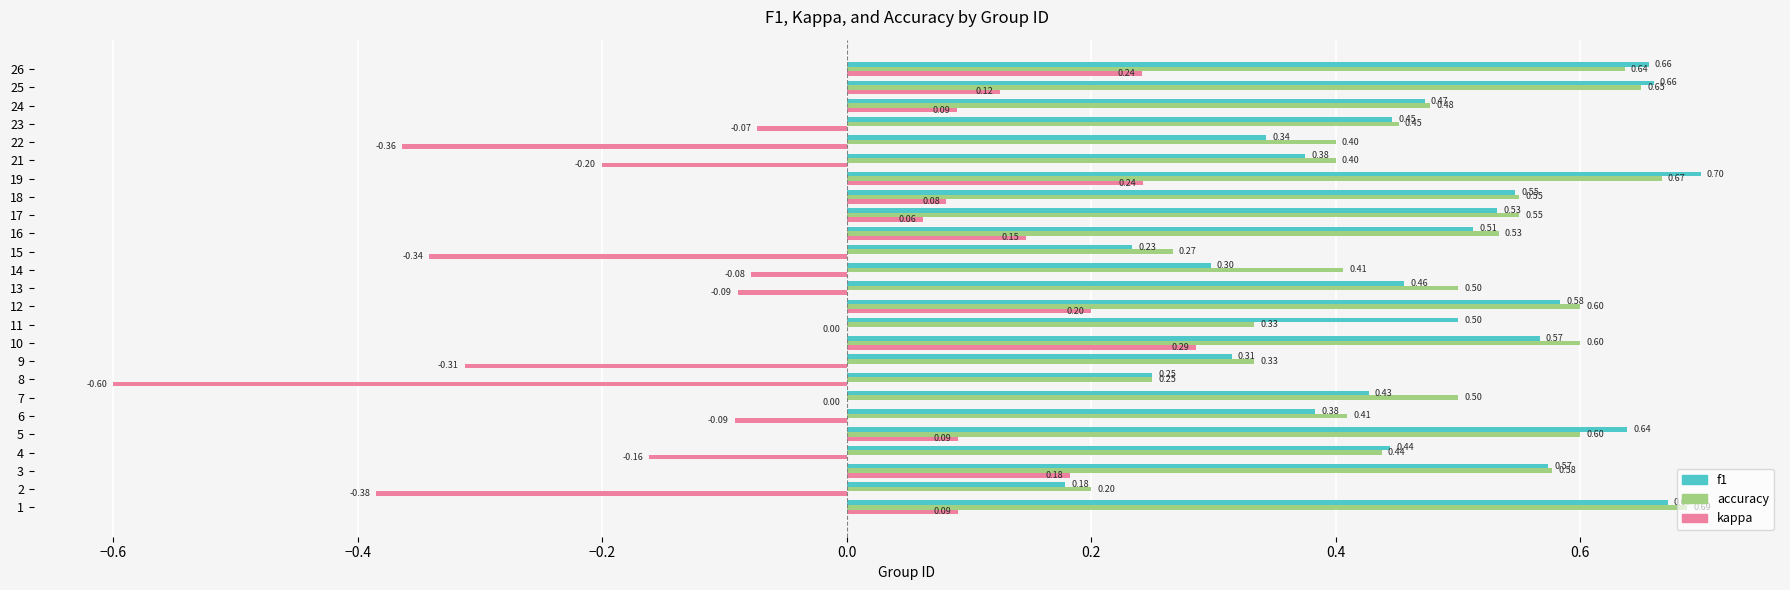

What is the sum of the accuracy values at 18 and 7?

1.1